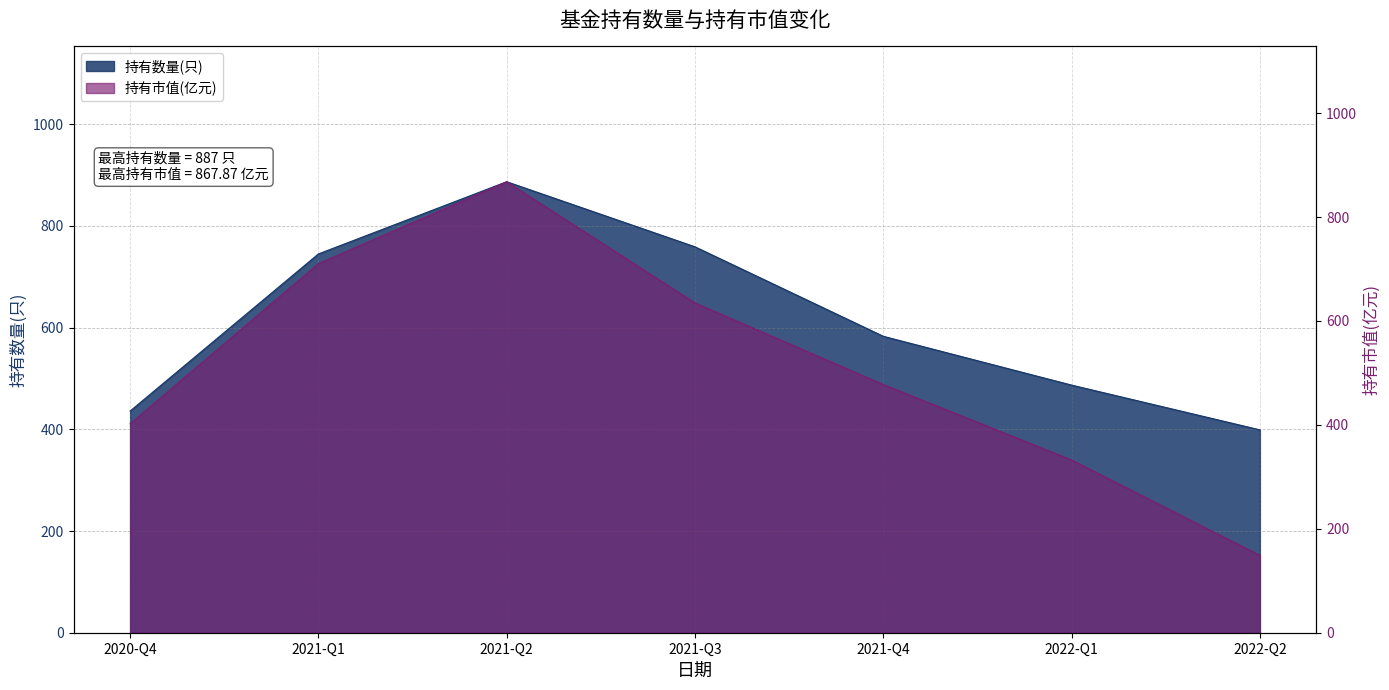

What is the smallest value displayed?

148.8